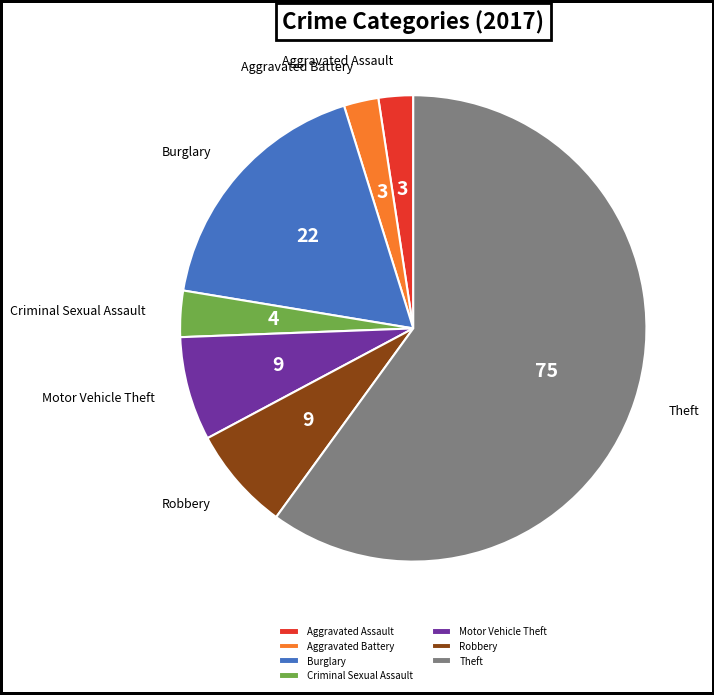

Approximately how many times larger is the value at Robbery compared to Motor Vehicle Theft?

1.0